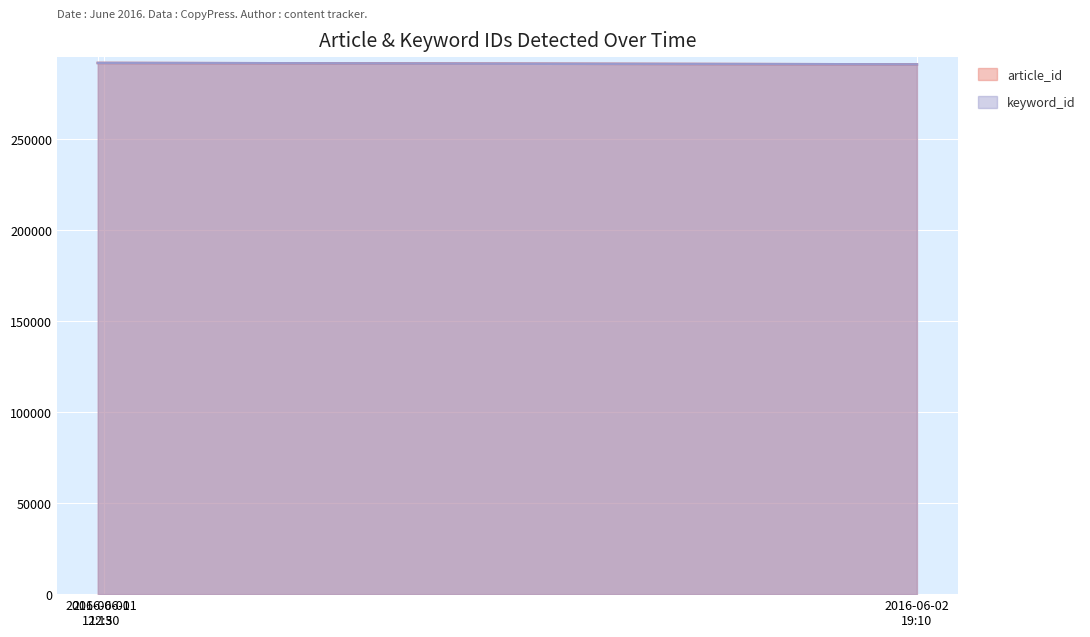

At which category is the sum across all series the highest?

2016-06-01 12:15:02